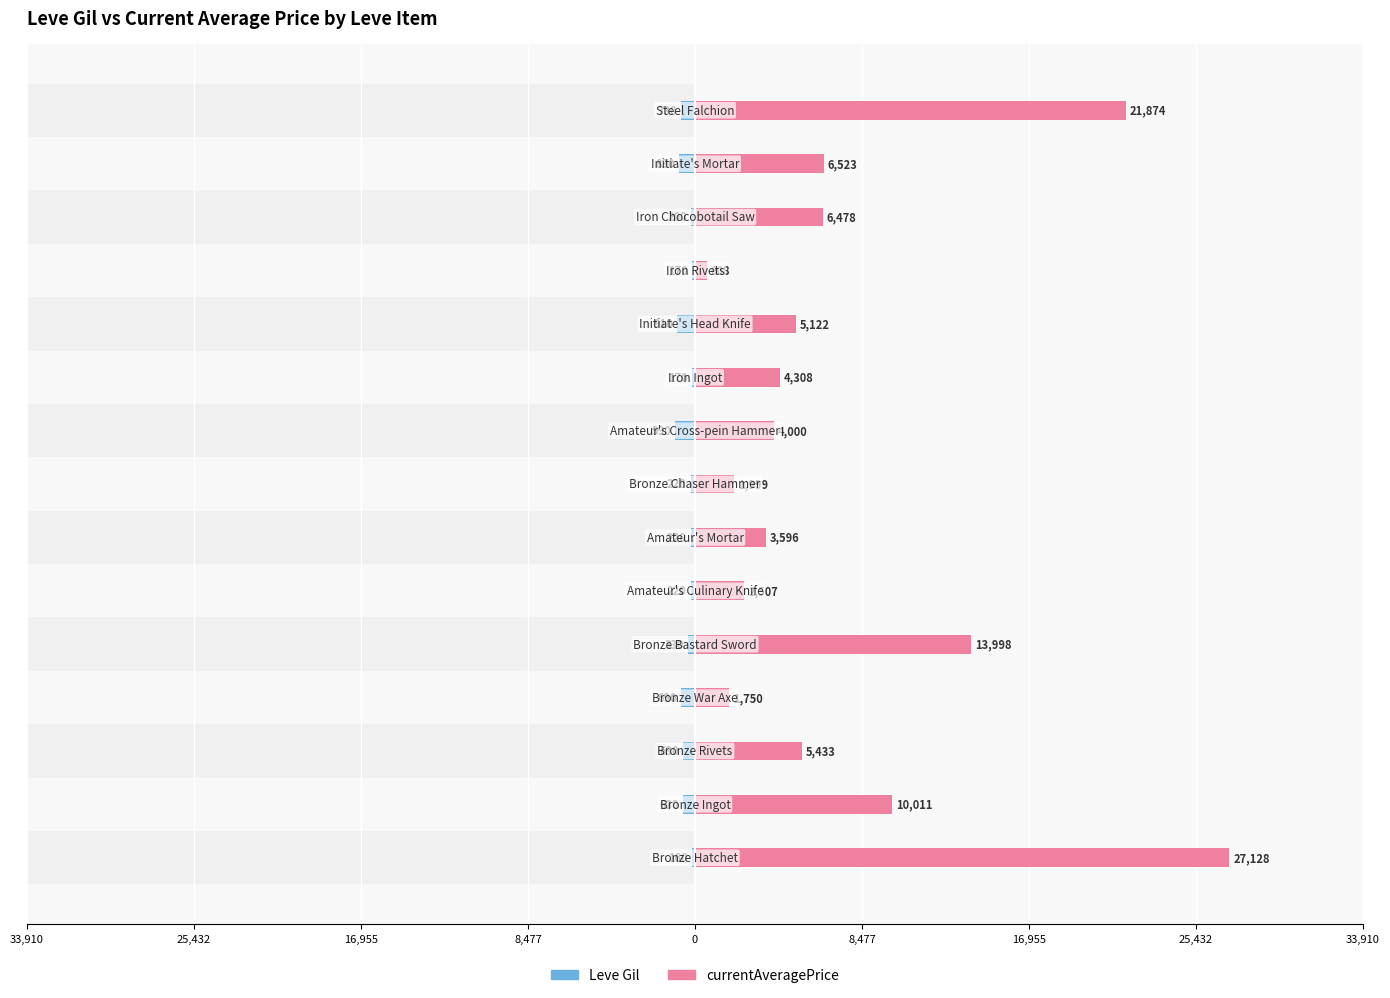

Does the chart contain stacked bars?

No